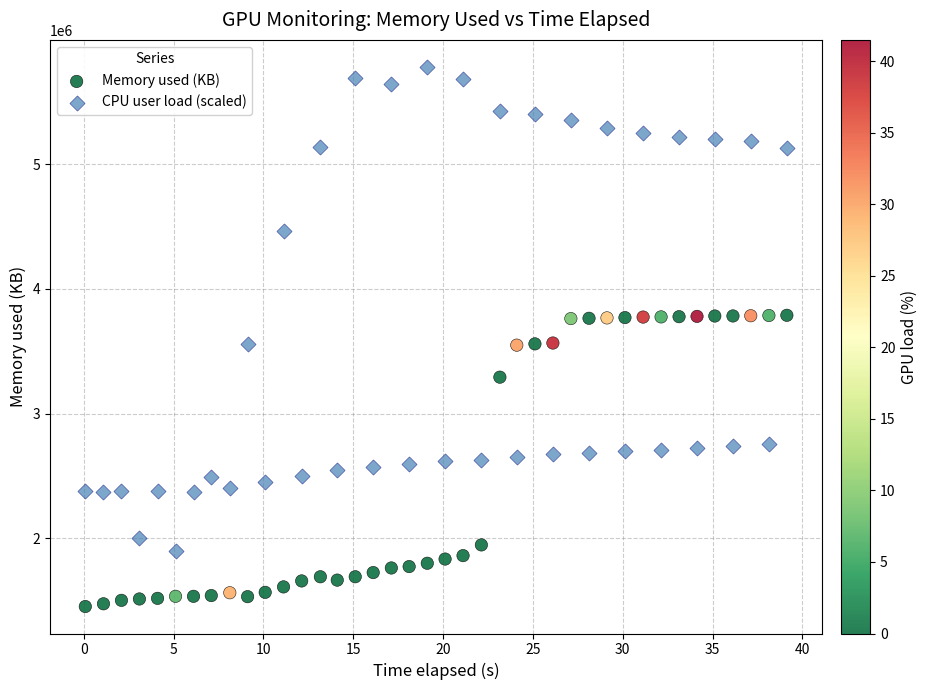

What are all the series names shown in the legend?

Memory used (KB), CPU user load (scaled)